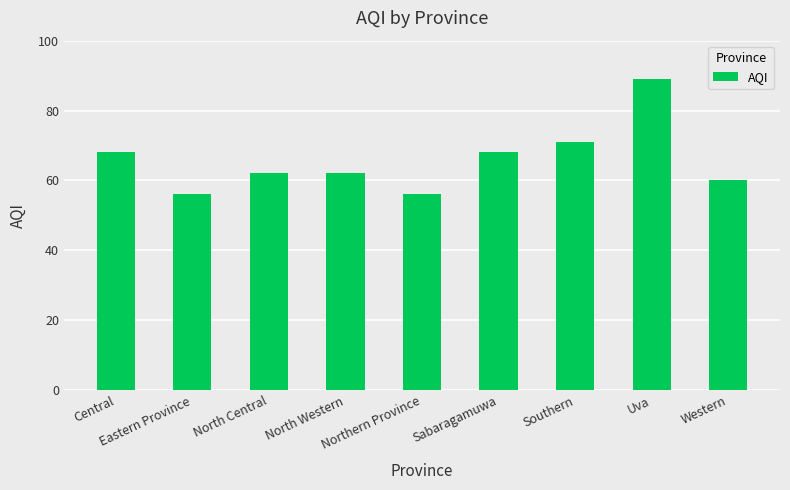

Reading right to left, list all the values displayed in this chart.

Western=60	Uva=89	Southern=71	Sabaragamuwa=68	Northern Province=56	North Western=62	North Central=62	Eastern Province=56	Central=68